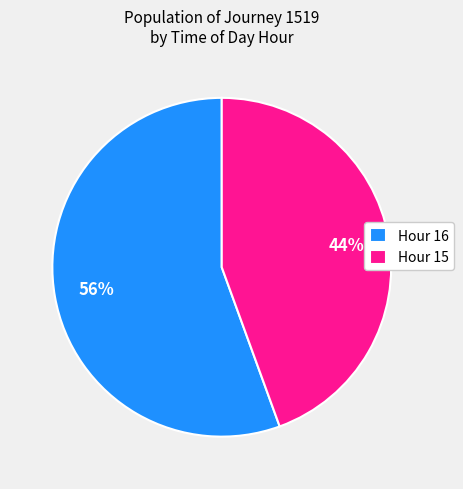

Between Hour 16 and Hour 15, which is larger?

Hour 16